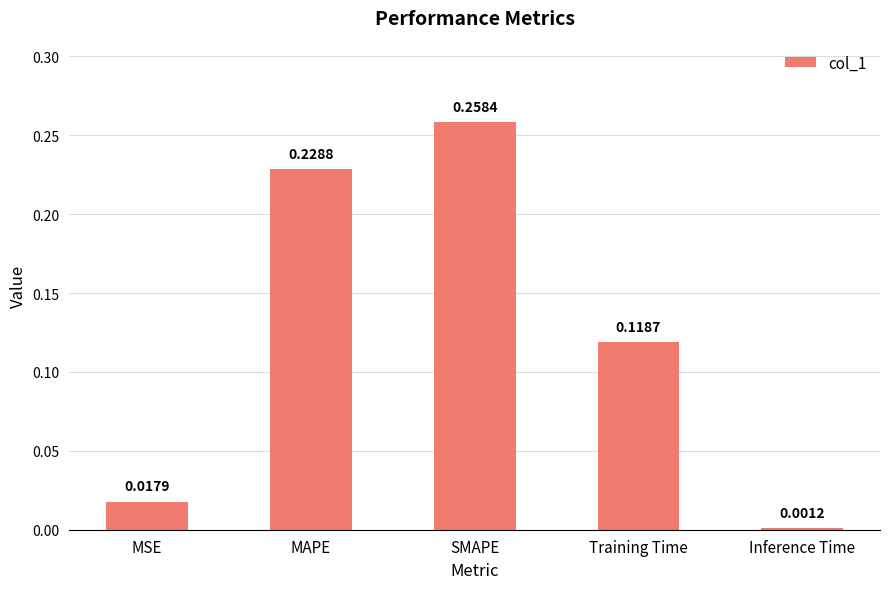

What is the sum of all values?

0.6